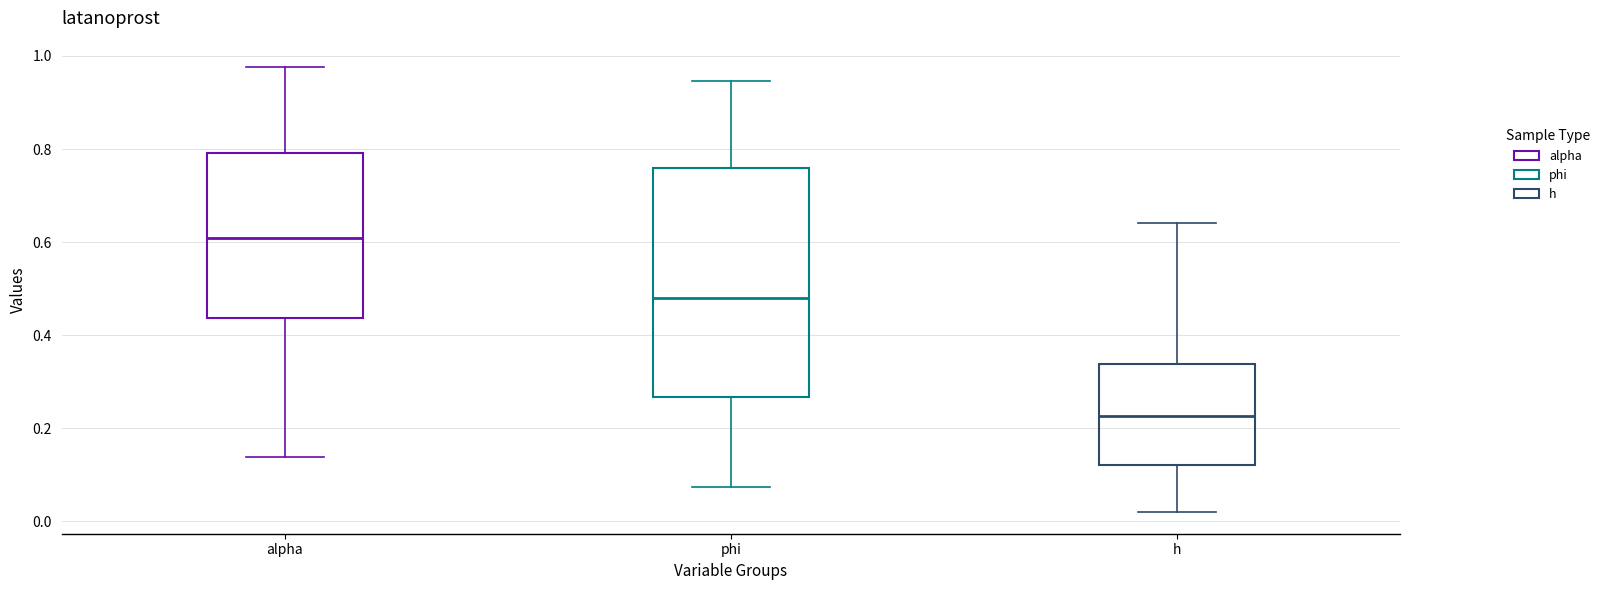

Where is the lower edge of the box for alpha on the y-axis? The values are not printed on the chart, so give them approximately, as read against the axis.

0.44